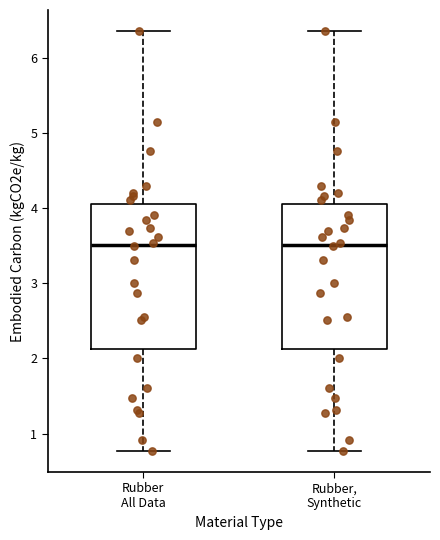

Reading left to right, transcribe this box plot: for each box, give where its median line is, the range the box spans, and where its two whiskers end, as read against the y-axis. The values are not printed on the chart, so give them approximately, as read against the axis.

Rubber All Data: median 3.5, box 2.1 to 4.1, whiskers 0.8 to 6.4
Rubber, Synthetic: median 3.5, box 2.1 to 4.1, whiskers 0.8 to 6.4